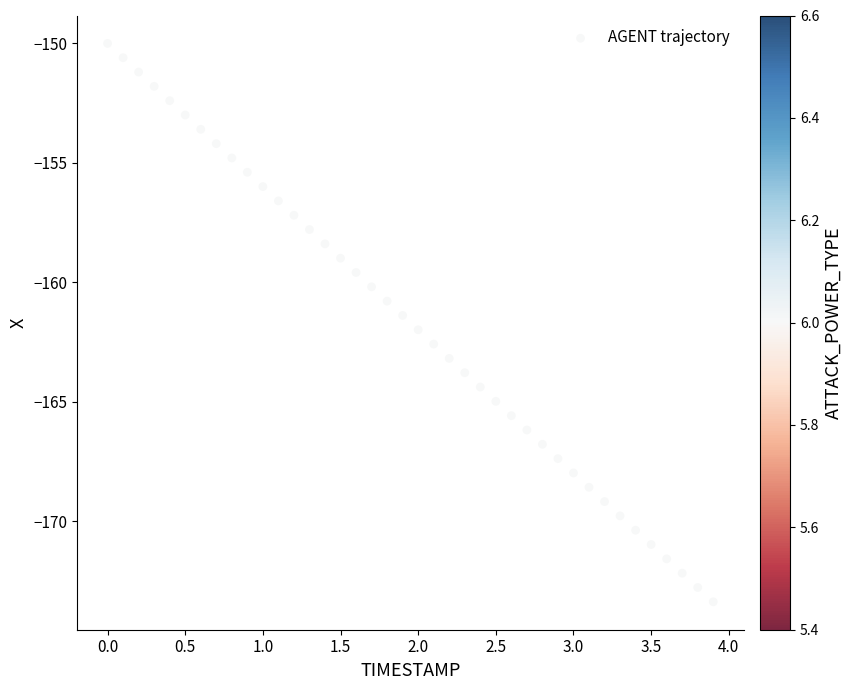

What is the range of Y values (max minus min)?

23.4